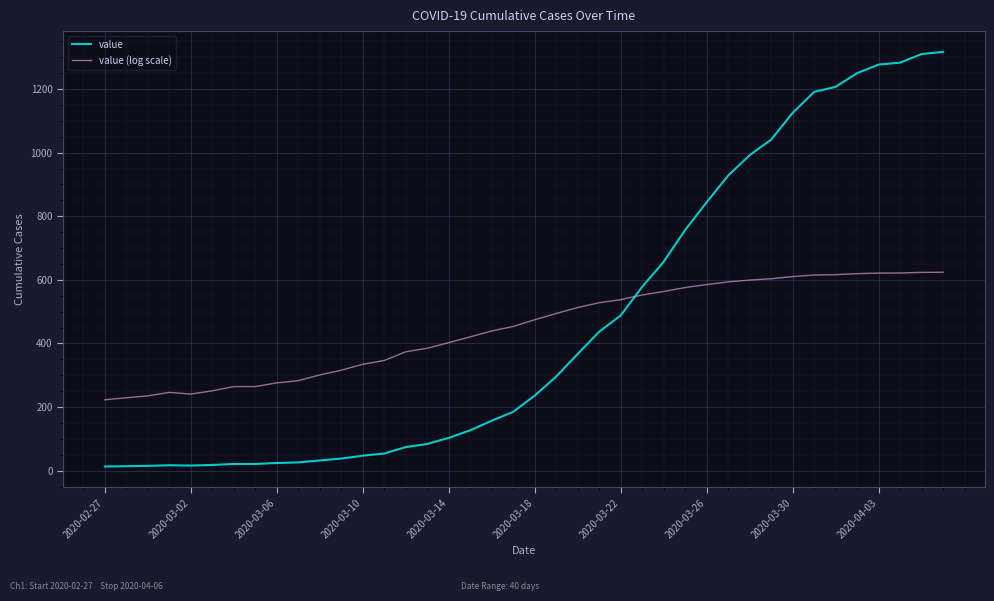

What is the difference between the maximum and minimum values in the value series?

1304.0